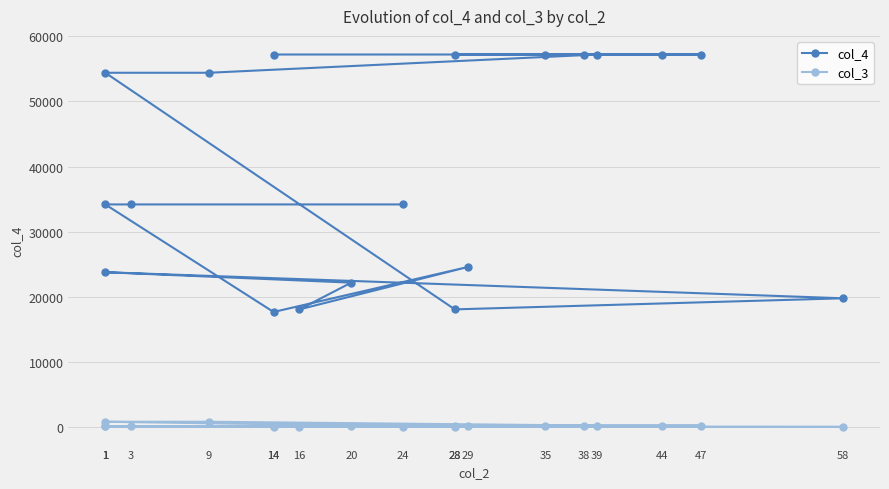

Rank the series by their average value, from lowest to highest.

col_3, col_4